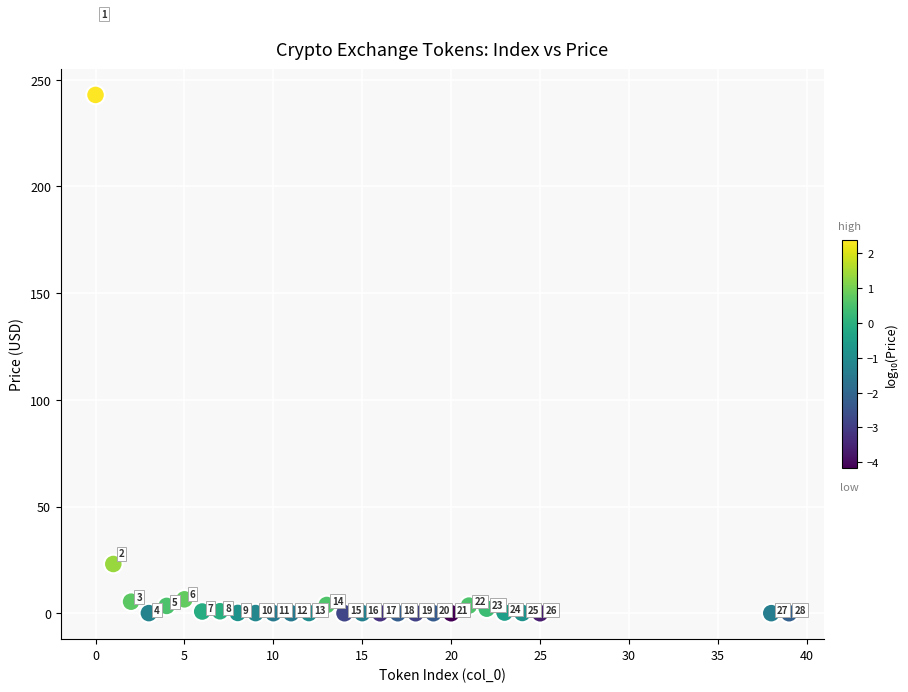

What is the range of Y values (max minus min)?

242.9